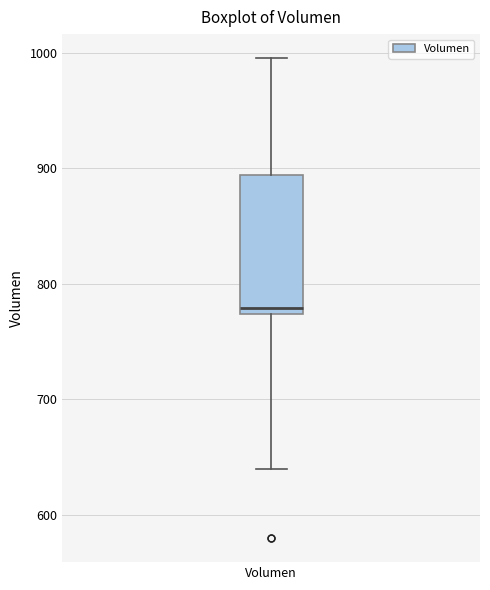

Where is the lower edge of the box for Volumen on the y-axis? The values are not printed on the chart, so give them approximately, as read against the axis.

770